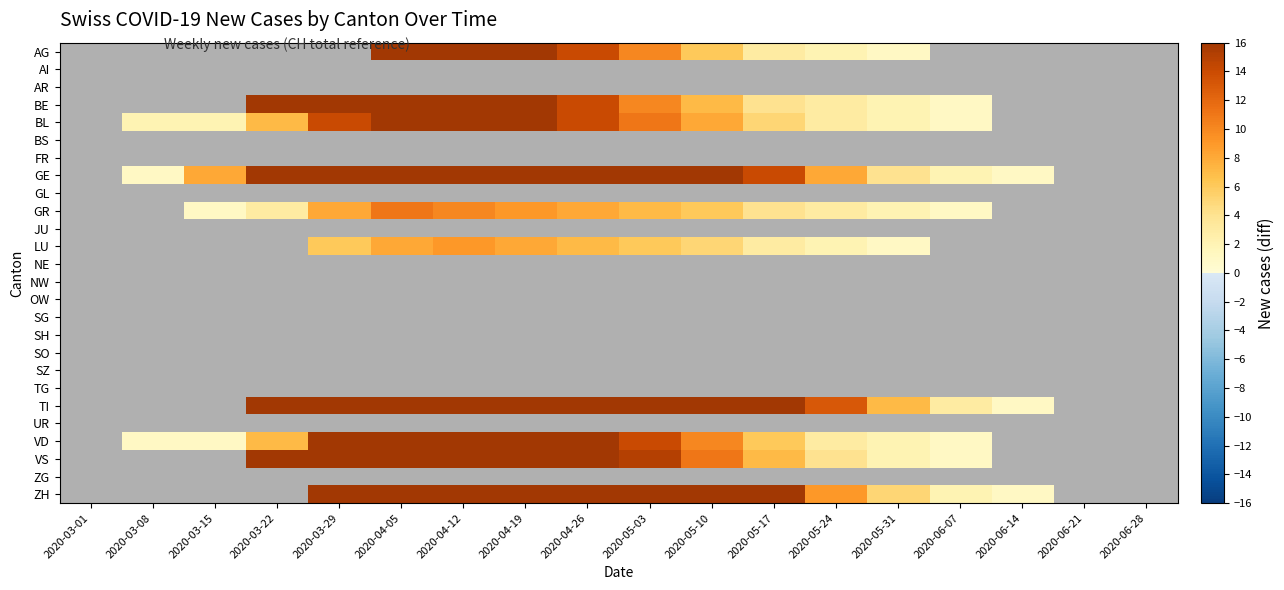

What is the minimum value shown in the chart?

1.0